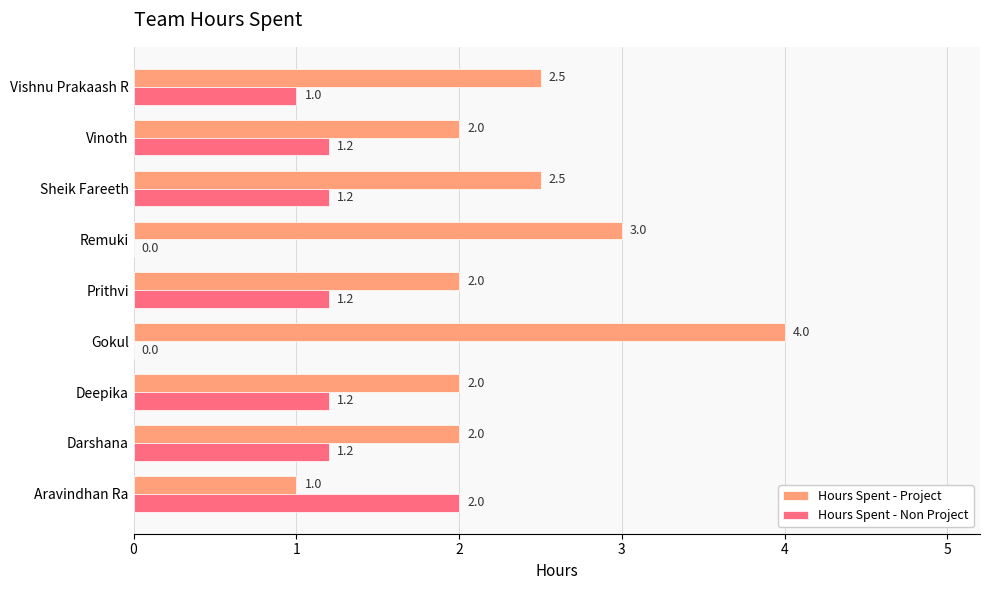

True or false: Hours Spent - Non Project has a value of 2.0 at Aravindhan Ra.

True